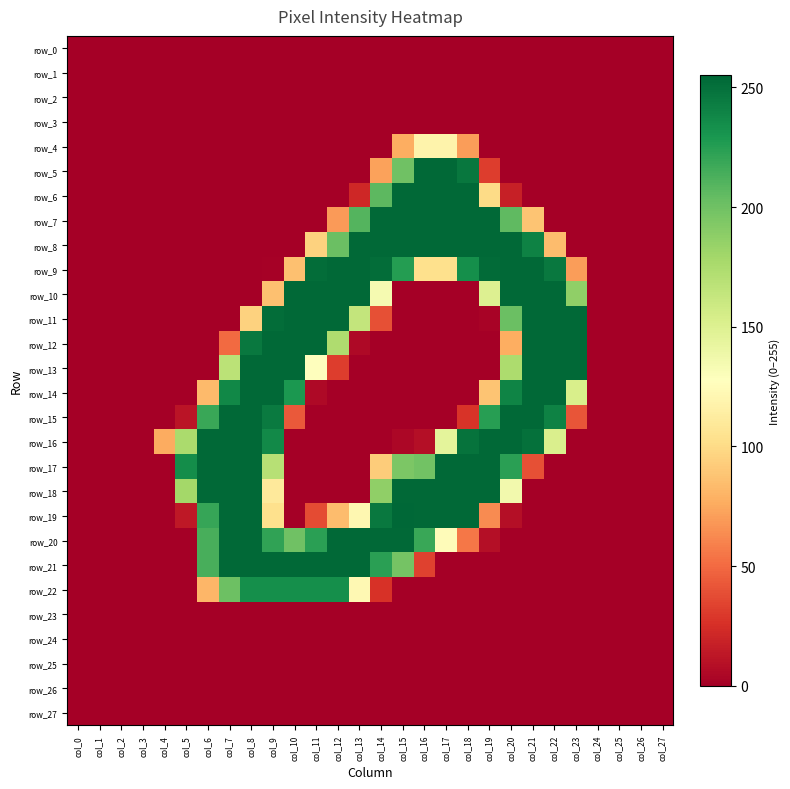

Reading left to right, extract all data points from this chart.

row_0: 0	0	0	0	0	0	0	0	0	0	0	0	0	0	0	0	0	0	0	0	0	0	0	0	0	0	0	0
row_1: 0	0	0	0	0	0	0	0	0	0	0	0	0	0	0	0	0	0	0	0	0	0	0	0	0	0	0	0
row_2: 0	0	0	0	0	0	0	0	0	0	0	0	0	0	0	0	0	0	0	0	0	0	0	0	0	0	0	0
row_3: 0	0	0	0	0	0	0	0	0	0	0	0	0	0	0	0	0	0	0	0	0	0	0	0	0	0	0	0
row_4: 0	0	0	0	0	0	0	0	0	0	0	0	0	0	0	77	118	118	70	0	0	0	0	0	0	0	0	0
row_5: 0	0	0	0	0	0	0	0	0	0	0	0	0	0	72	200	254	254	247	31	0	0	0	0	0	0	0	0
row_6: 0	0	0	0	0	0	0	0	0	0	0	0	0	21	207	254	254	254	254	100	17	0	0	0	0	0	0	0
row_7: 0	0	0	0	0	0	0	0	0	0	0	0	69	210	254	254	254	254	254	254	206	88	0	0	0	0	0	0
row_8: 0	0	0	0	0	0	0	0	0	0	0	95	202	254	254	254	254	254	254	254	254	241	84	0	0	0	0	0
row_9: 0	0	0	0	0	0	0	0	0	1	86	252	254	254	252	226	103	103	234	253	254	254	246	70	0	0	0	0
row_10: 0	0	0	0	0	0	0	0	0	86	254	254	254	254	134	0	0	0	0	150	254	254	254	187	0	0	0	0
row_11: 0	0	0	0	0	0	0	0	95	252	254	254	254	164	39	0	0	0	0	2	202	254	254	254	0	0	0	0
row_12: 0	0	0	0	0	0	0	50	246	254	254	254	174	5	0	0	0	0	0	0	77	254	254	254	0	0	0	0
row_13: 0	0	0	0	0	0	0	168	254	254	254	127	31	0	0	0	0	0	0	0	175	254	254	254	0	0	0	0
row_14: 0	0	0	0	0	0	83	238	254	254	229	5	0	0	0	0	0	0	0	88	240	254	254	153	0	0	0	0
row_15: 0	0	0	0	0	11	219	254	254	245	43	0	0	0	0	0	0	0	27	225	254	254	241	41	0	0	0	0
row_16: 0	0	0	0	76	176	254	254	254	237	0	0	0	0	0	4	8	145	249	254	254	250	152	0	0	0	0	0
row_17: 0	0	0	0	0	235	254	254	254	170	0	0	0	0	92	195	199	254	254	254	224	39	0	0	0	0	0	0
row_18: 0	0	0	0	0	179	254	254	254	110	0	0	0	0	187	254	254	254	254	254	136	0	0	0	0	0	0	0
row_19: 0	0	0	0	0	13	220	254	254	103	0	37	84	121	246	255	254	254	254	63	8	0	0	0	0	0	0	0
row_20: 0	0	0	0	0	0	214	254	254	222	200	224	254	254	254	254	219	125	55	8	0	0	0	0	0	0	0	0
row_21: 0	0	0	0	0	0	214	254	254	254	254	254	254	254	224	198	33	0	0	0	0	0	0	0	0	0	0	0
row_22: 0	0	0	0	0	0	81	201	234	234	234	234	234	122	26	0	0	0	0	0	0	0	0	0	0	0	0	0
row_23: 0	0	0	0	0	0	0	0	0	0	0	0	0	0	0	0	0	0	0	0	0	0	0	0	0	0	0	0
row_24: 0	0	0	0	0	0	0	0	0	0	0	0	0	0	0	0	0	0	0	0	0	0	0	0	0	0	0	0
row_25: 0	0	0	0	0	0	0	0	0	0	0	0	0	0	0	0	0	0	0	0	0	0	0	0	0	0	0	0
row_26: 0	0	0	0	0	0	0	0	0	0	0	0	0	0	0	0	0	0	0	0	0	0	0	0	0	0	0	0
row_27: 0	0	0	0	0	0	0	0	0	0	0	0	0	0	0	0	0	0	0	0	0	0	0	0	0	0	0	0